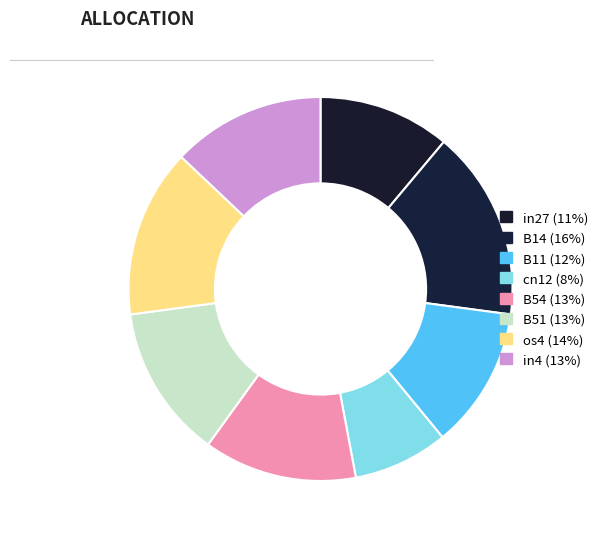

What percentage is the in27 slice, to the nearest percent?

11%